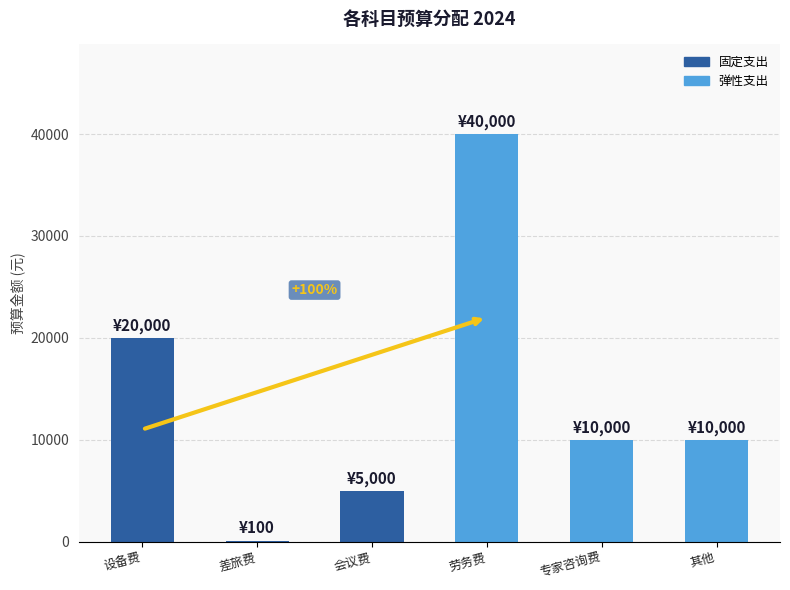

True or false: the data shows 10000 at 专家咨询费.

True